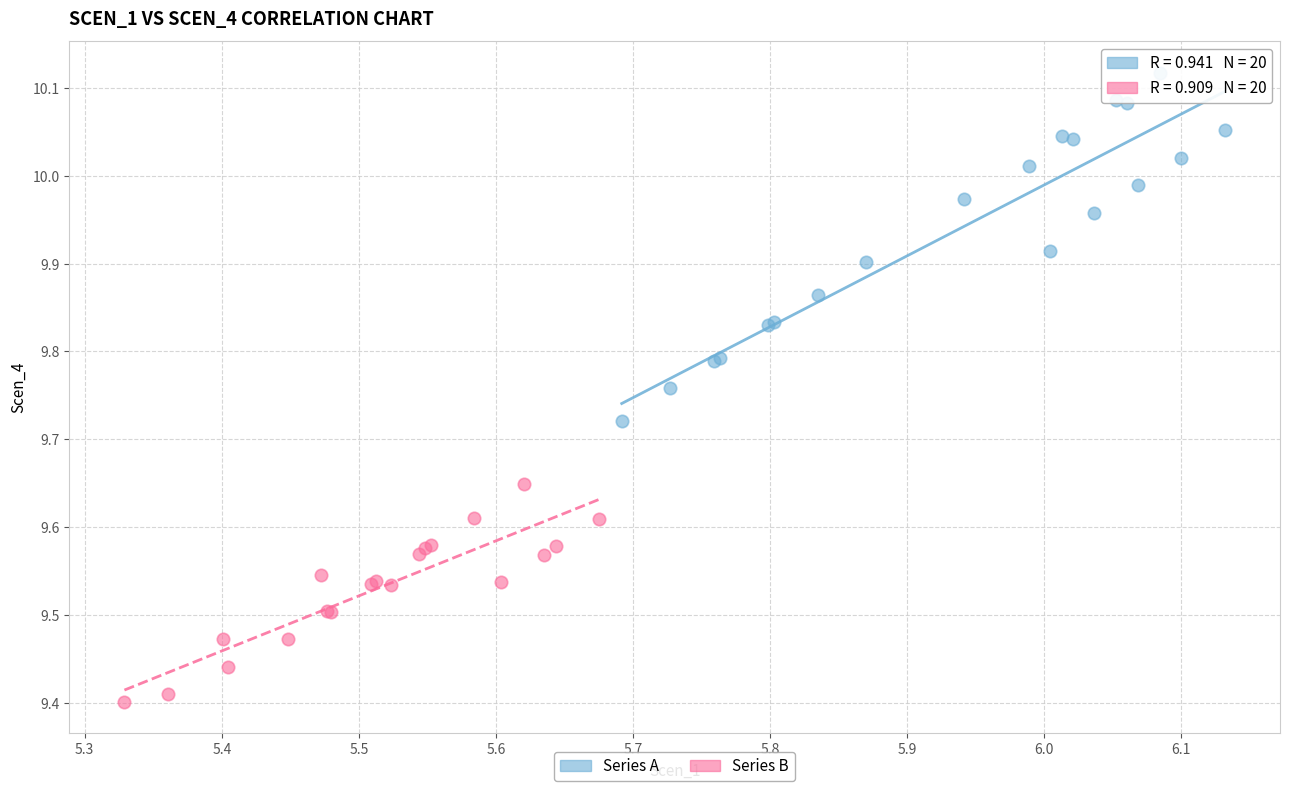

Which series contains the highest Y value?

Series A